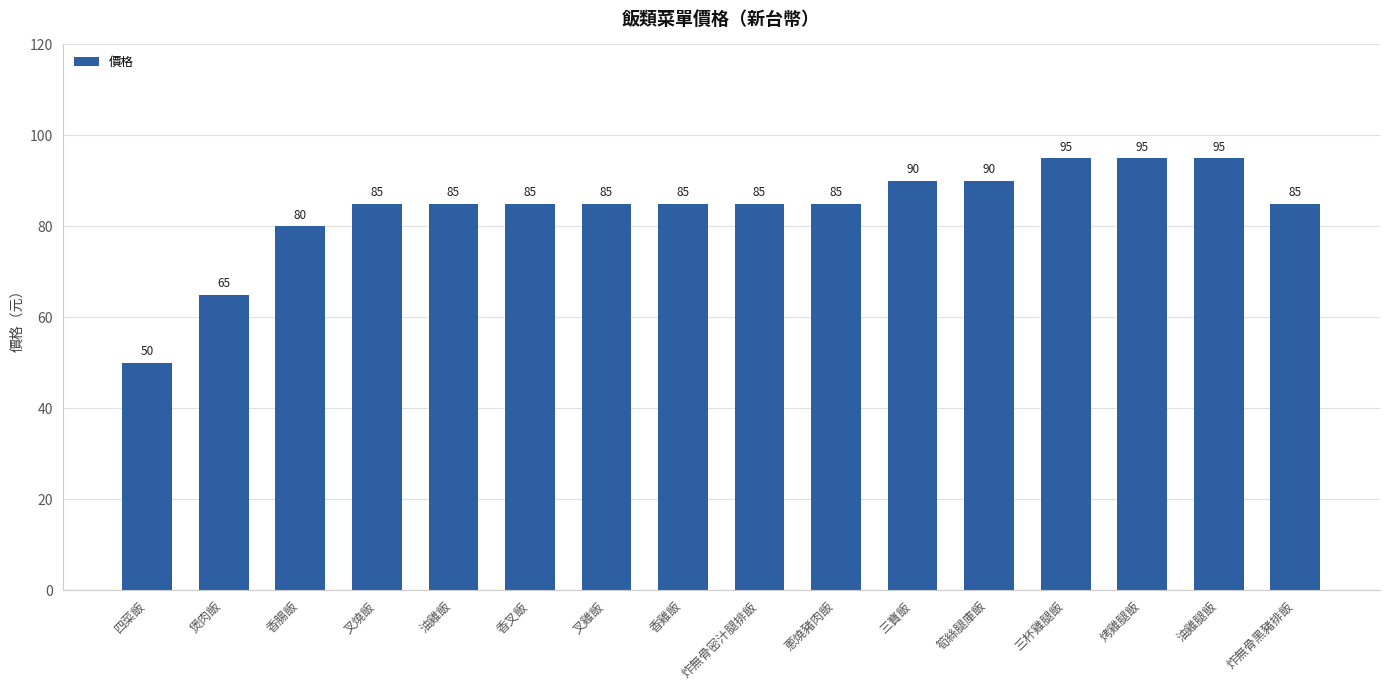

True or false: the data shows 39 at 香雞飯.

False